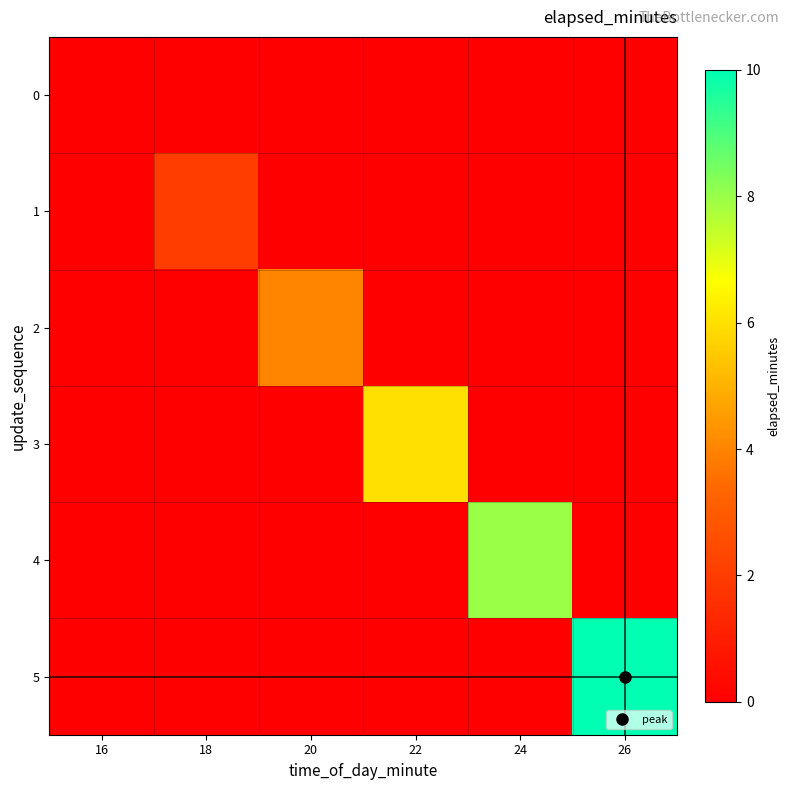

Count the number of categories in the chart.

6